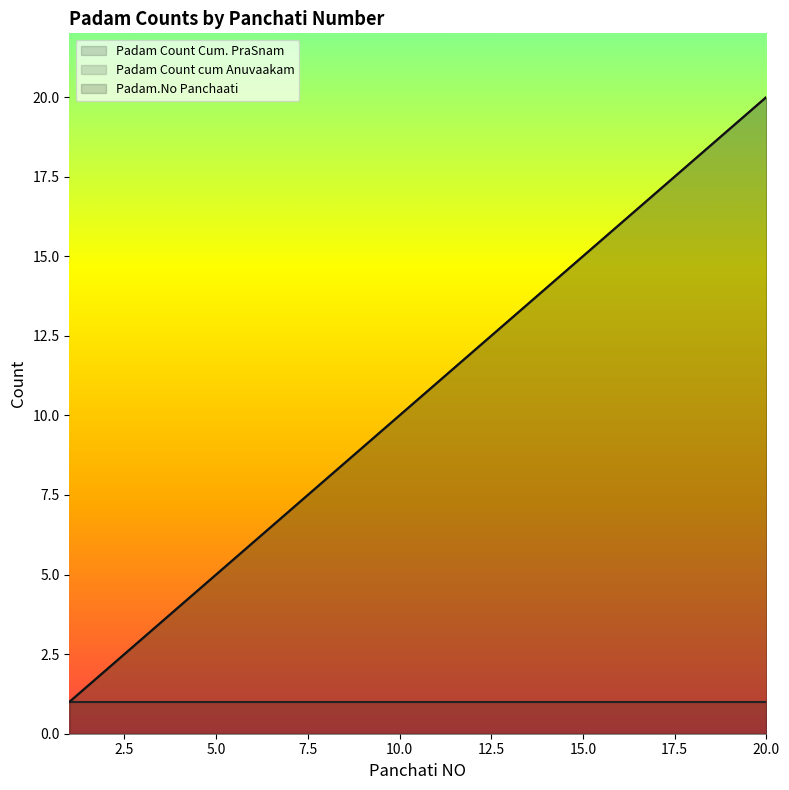

True or false: Padam Count cum Anuvaakam and Padam.No Panchaati cross at least once.

False